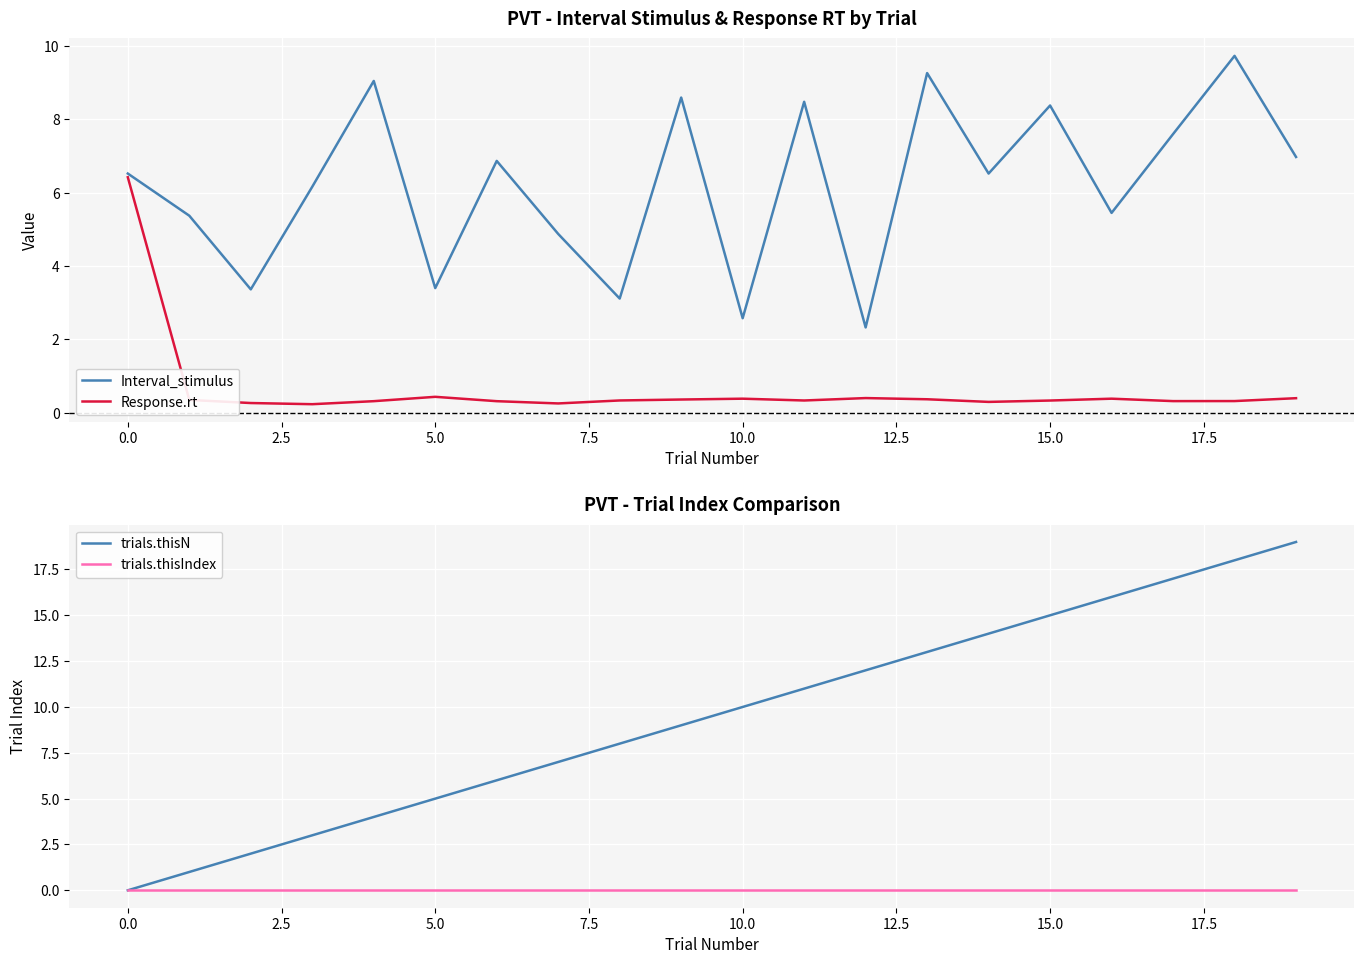

At which category is the sum across all series the highest?

18